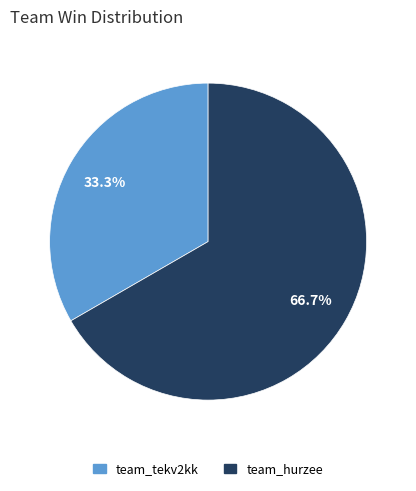

To the nearest percent, what is the average slice percentage?

50%